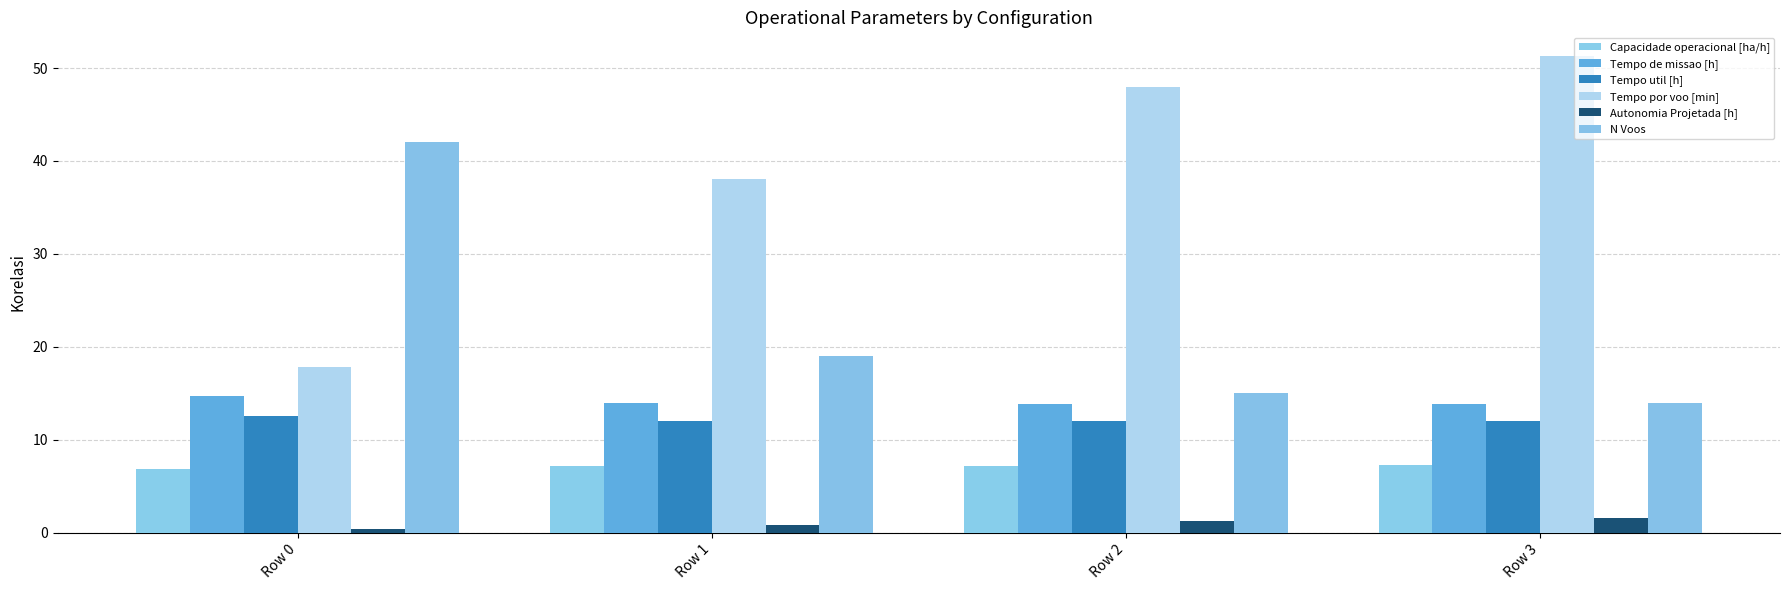

How many categories are shown in the chart?

4